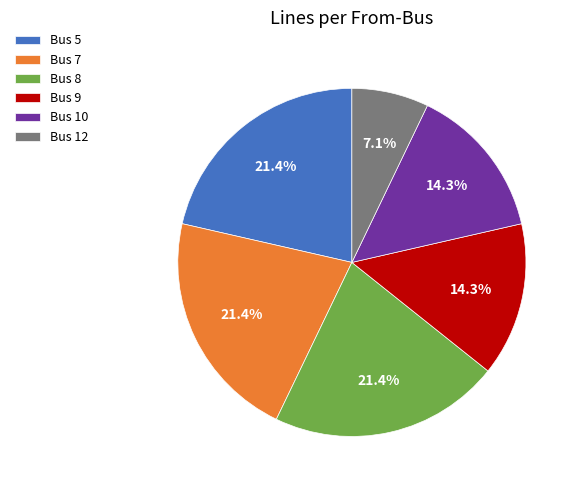

What is the smallest slice in the pie chart?

Bus 12